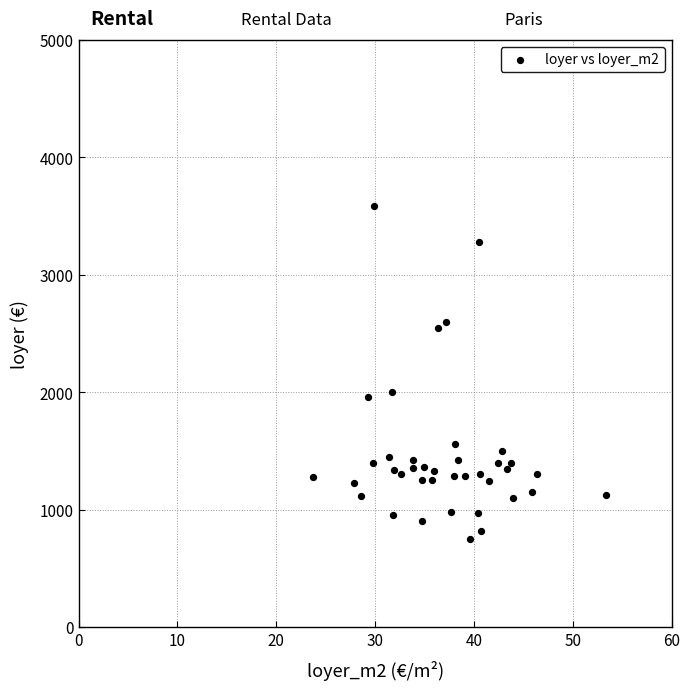

What is the range of Y values (max minus min)?

2835